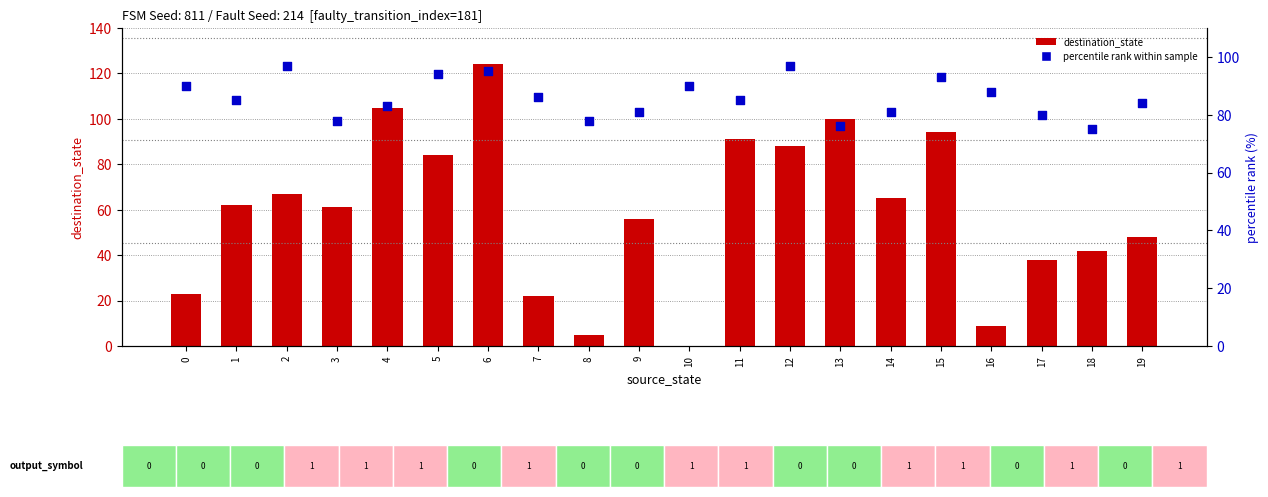

Which series has the largest Y range (max minus min)?

destination_state